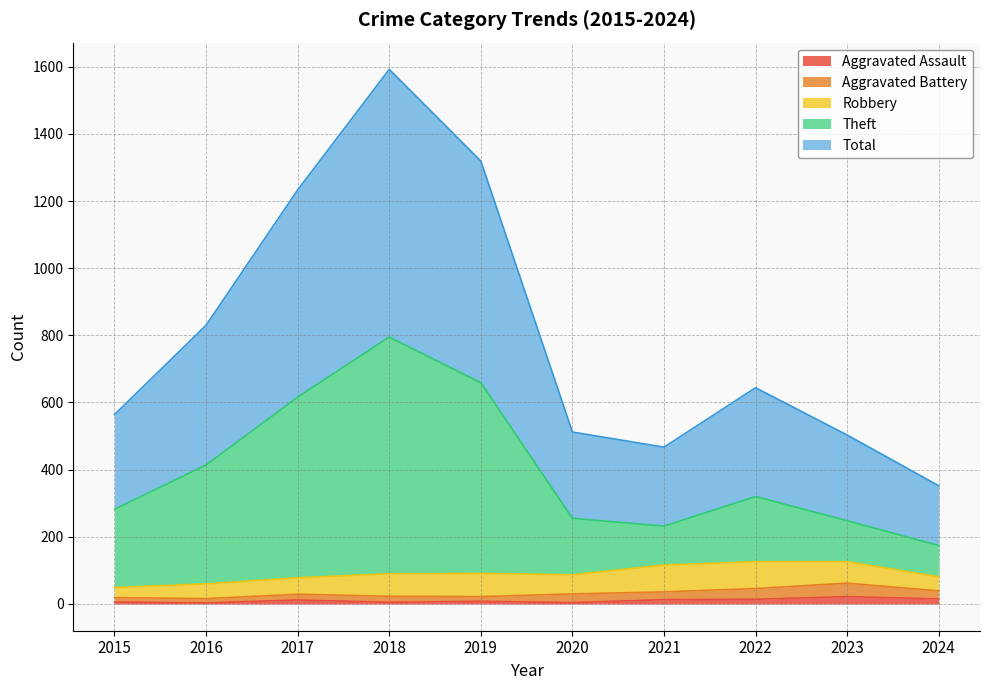

What is the difference between the Theft values at 2024 and 2018?

621